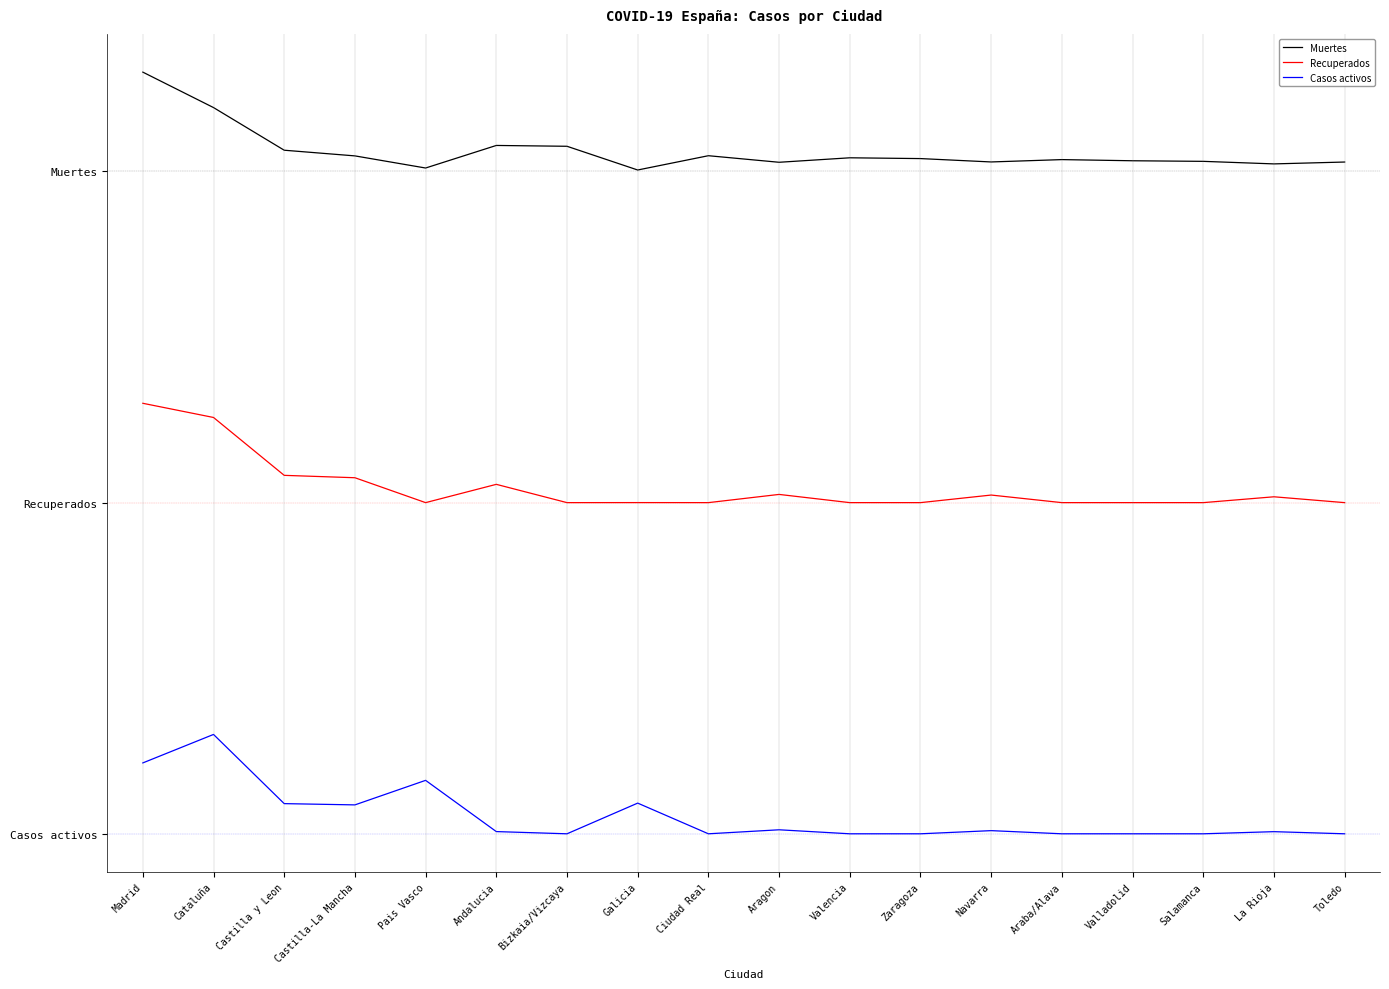

True or false: Casos activos and Muertes intersect in this chart.

False